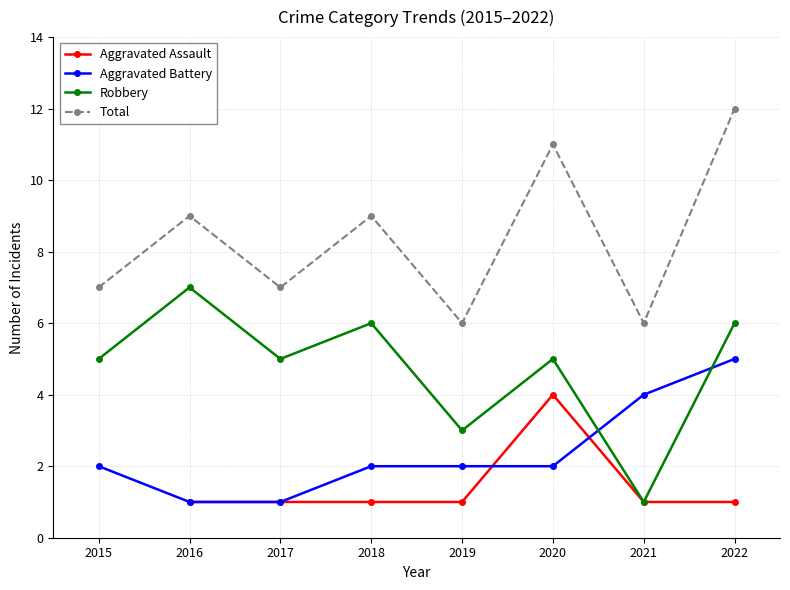

Rank the categories by Aggravated Battery value from highest to lowest.

2022, 2021, 2015, 2018, 2019, 2020, 2016, 2017